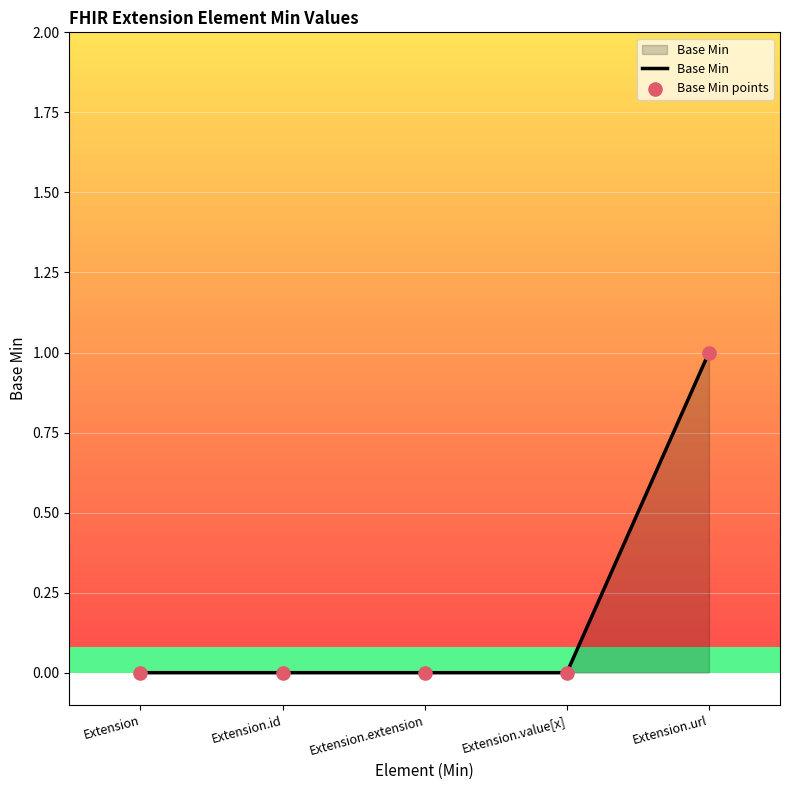

Which series reaches the minimum Y coordinate?

Base Min